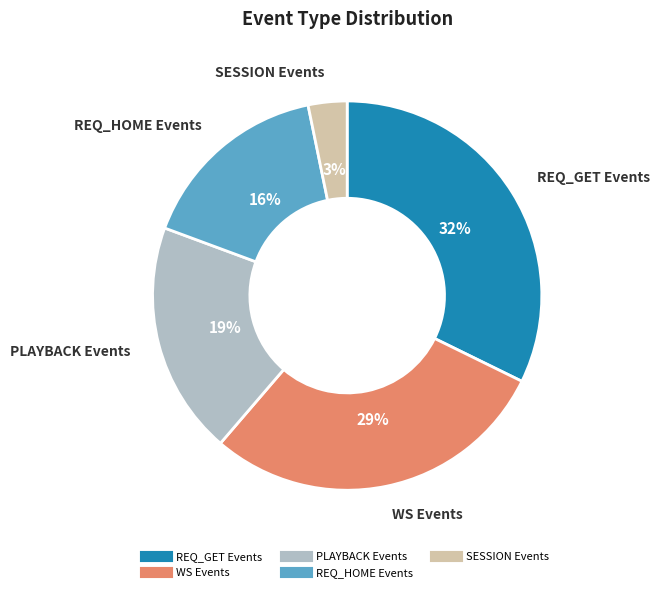

Does any single category account for the majority?

No